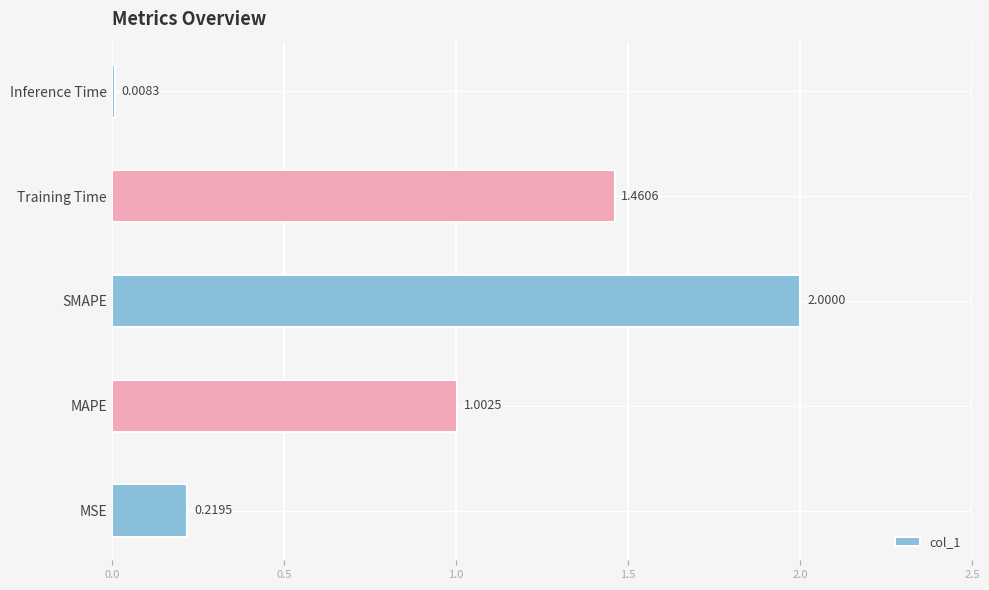

What is the average value?

0.9